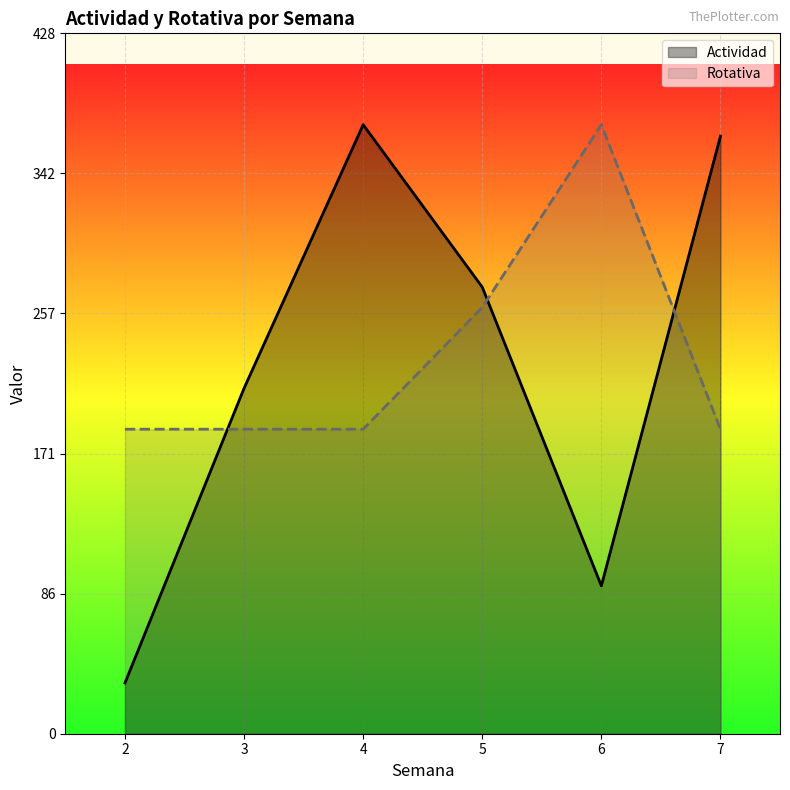

At 5, list the series in order from smallest to largest.

Rotativa, Actividad